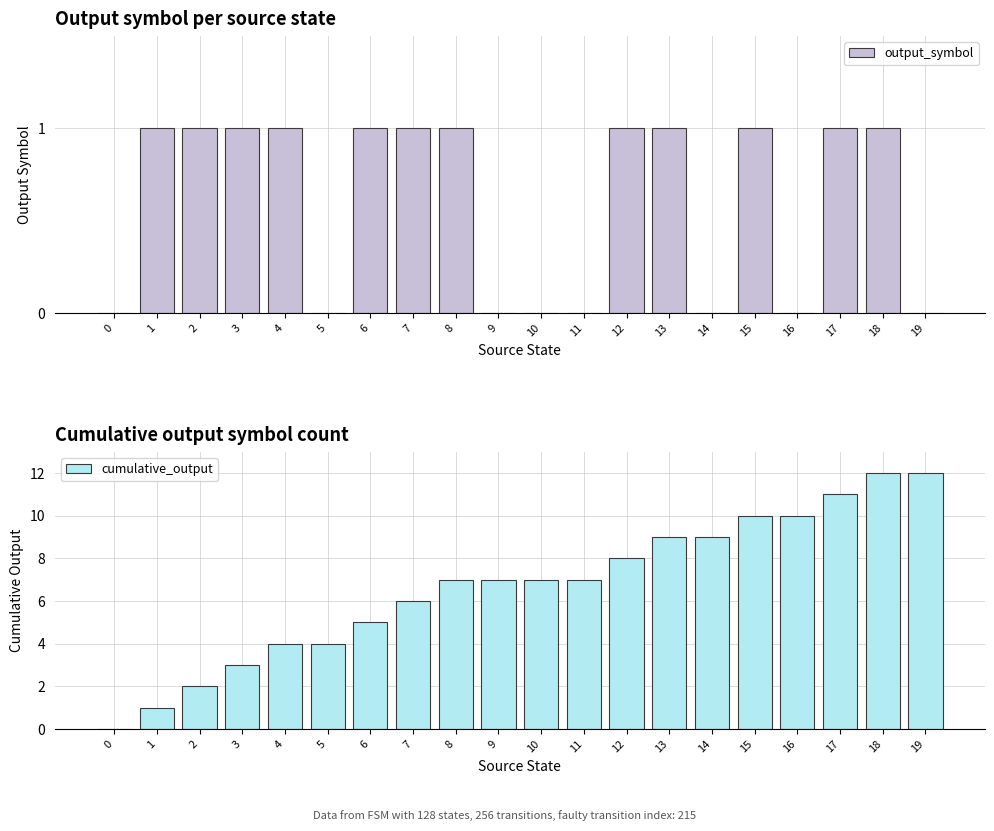

What is the value of the cumulative_output bar at the 2nd from the left?

1